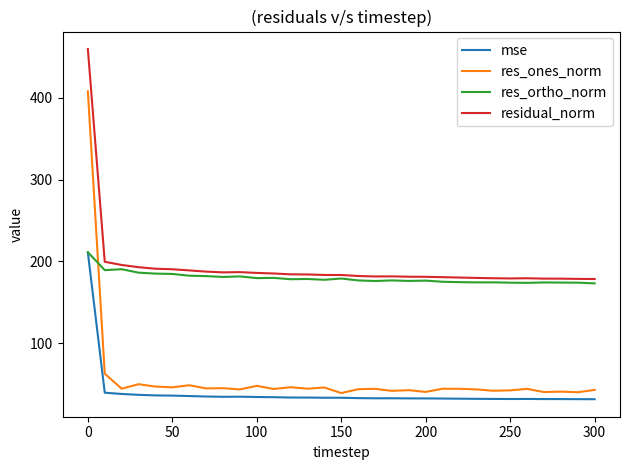

Which series has the widest spread of values?

res_ones_norm